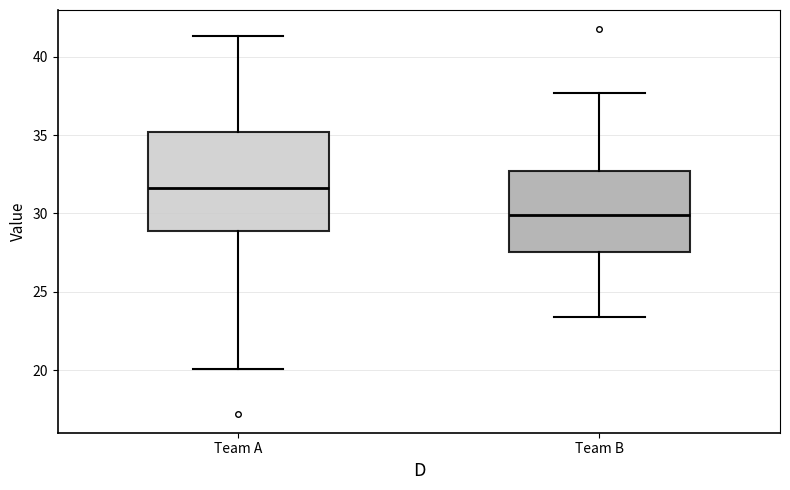

Reading left to right, transcribe this box plot: for each box, give where its median line is, the range the box spans, and where its two whiskers end, as read against the y-axis. The values are not printed on the chart, so give them approximately, as read against the axis.

Team A: median 31.5, box 29.0 to 35.0, whiskers 20.0 to 41.5
Team B: median 30.0, box 27.5 to 32.5, whiskers 23.5 to 37.5